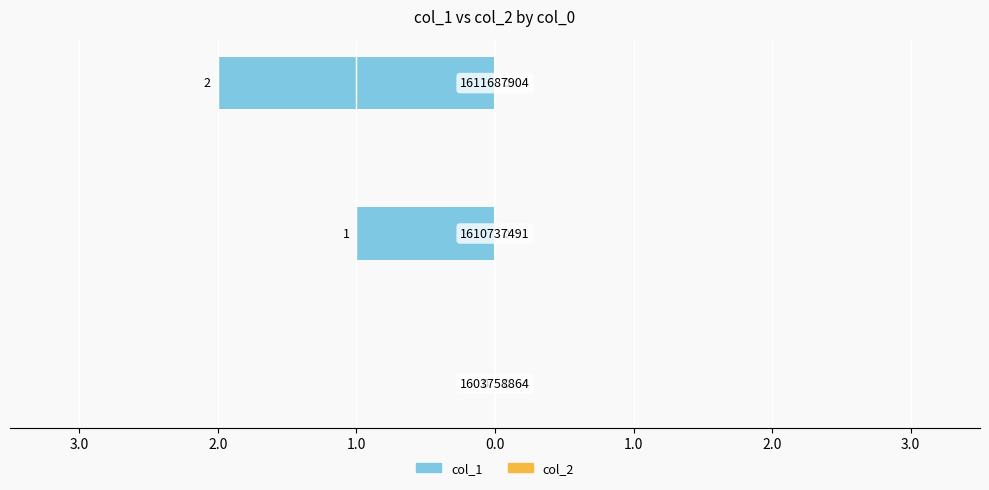

Are the bars horizontal?

Yes